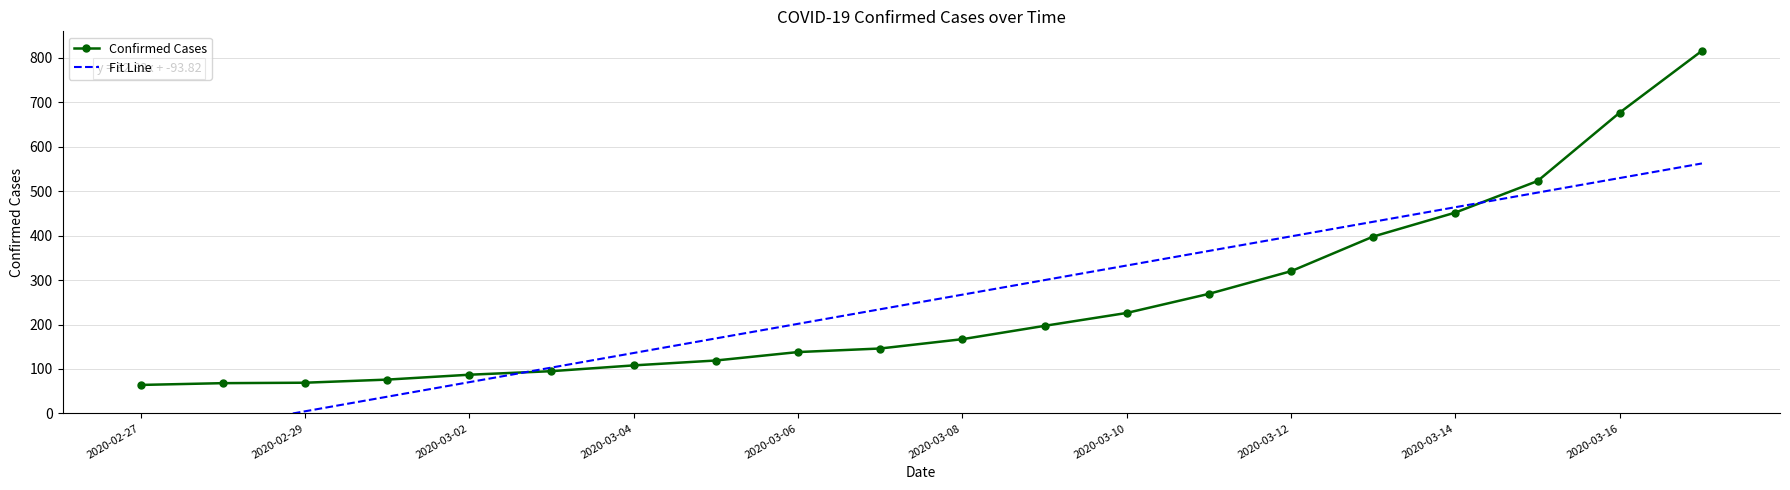

Which series ends up on top after the final intersection of Confirmed Cases and Fit Line?

Confirmed Cases